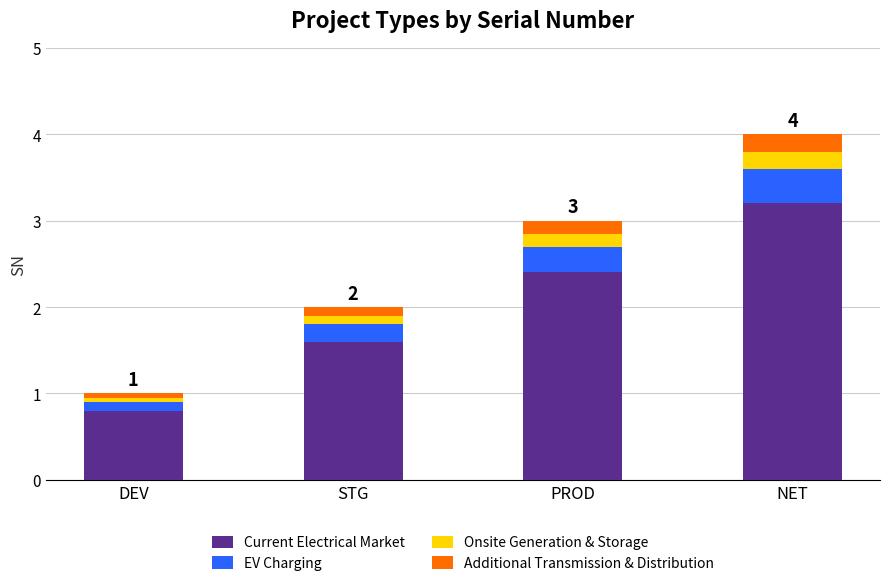

Reading left to right, list the values for the Current Electrical Market series.

DEV=0.8	STG=1.6	PROD=2.4	NET=3.2